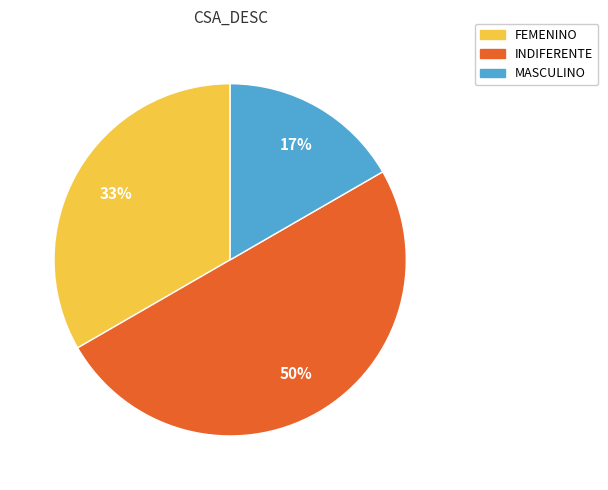

To the nearest percent, what portion does INDIFERENTE represent?

50%